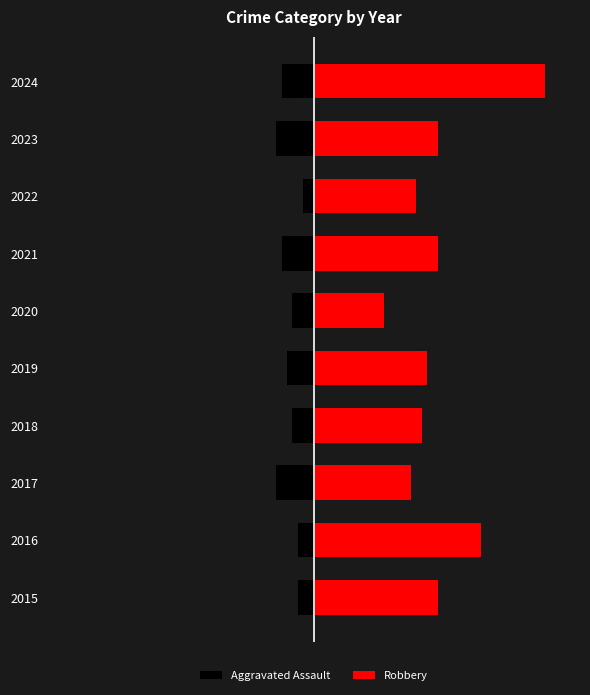

What is the sum of the Aggravated Assault values at 2022 and 2016?

-5